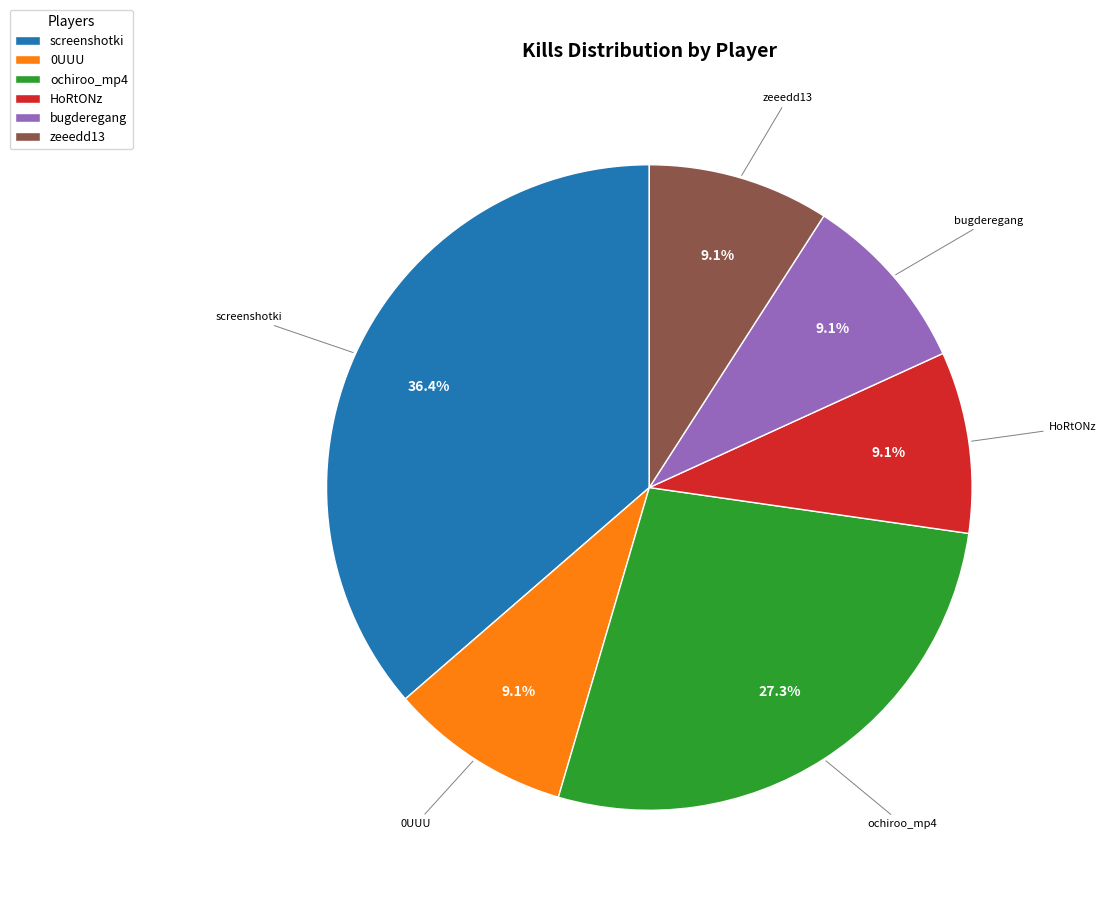

Is it true that ochiroo_mp4 is 27% of the pie?

True